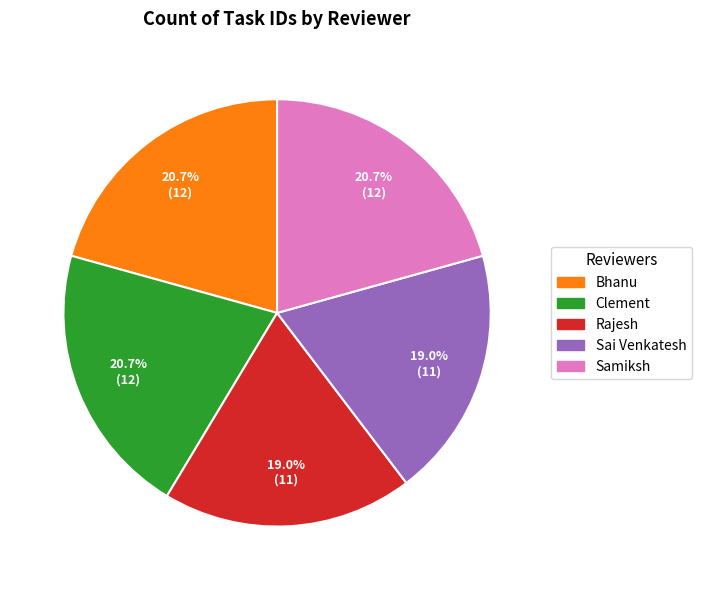

Combined, do Sai Venkatesh and Bhanu account for over 50%?

No